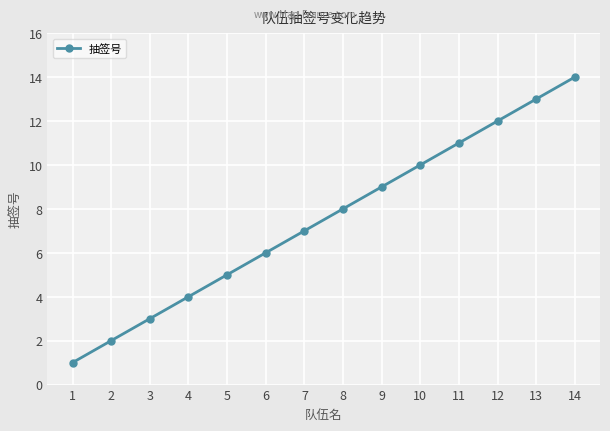

Which category has the lowest value across all series?

1